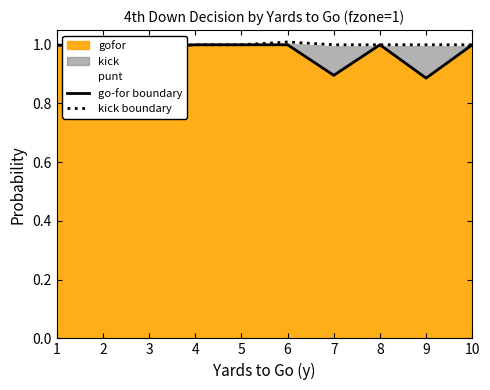

List the series in order of their overall mean, lowest first.

go-for boundary, kick boundary